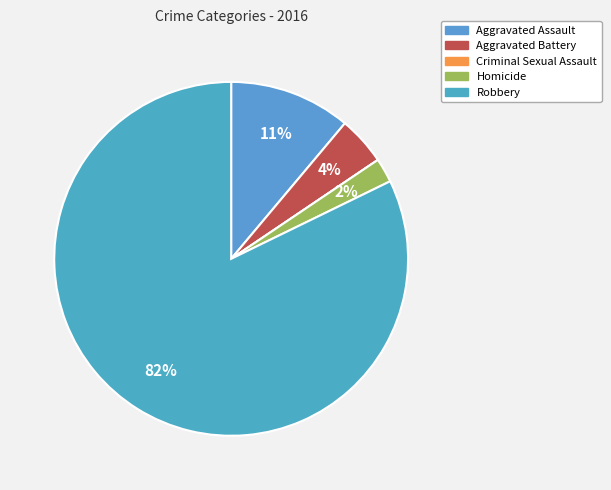

Combined, do Criminal Sexual Assault and Aggravated Assault account for over 50%?

No